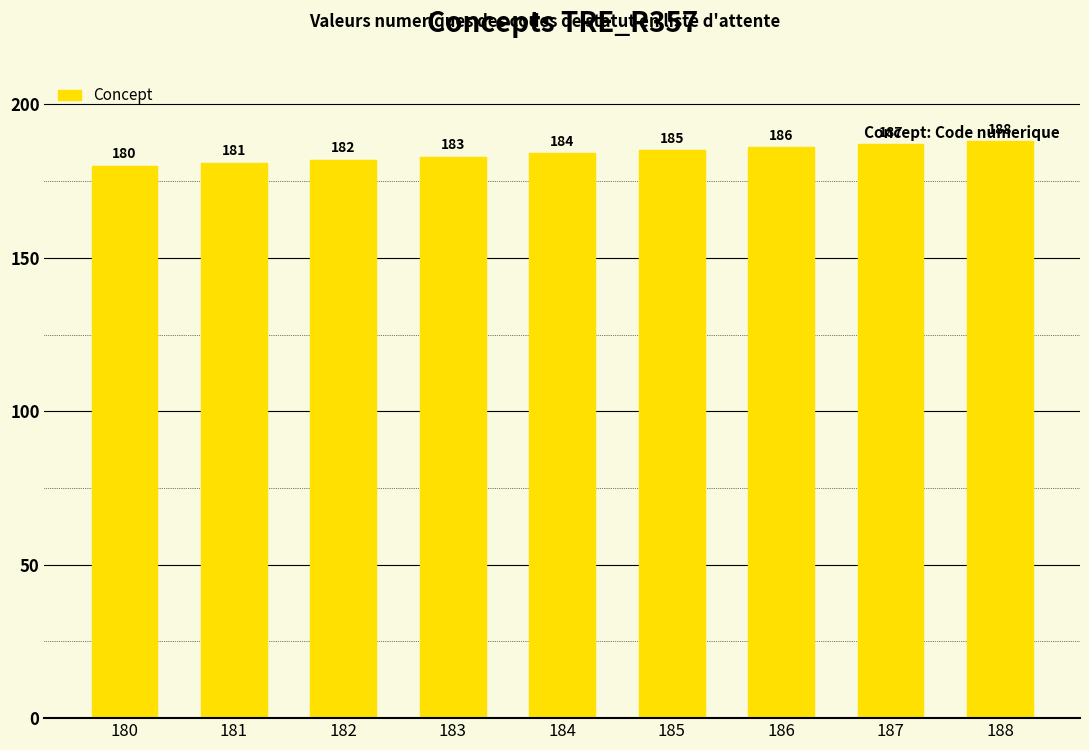

List the labels in order of value, largest first.

188, 187, 186, 185, 184, 183, 182, 181, 180